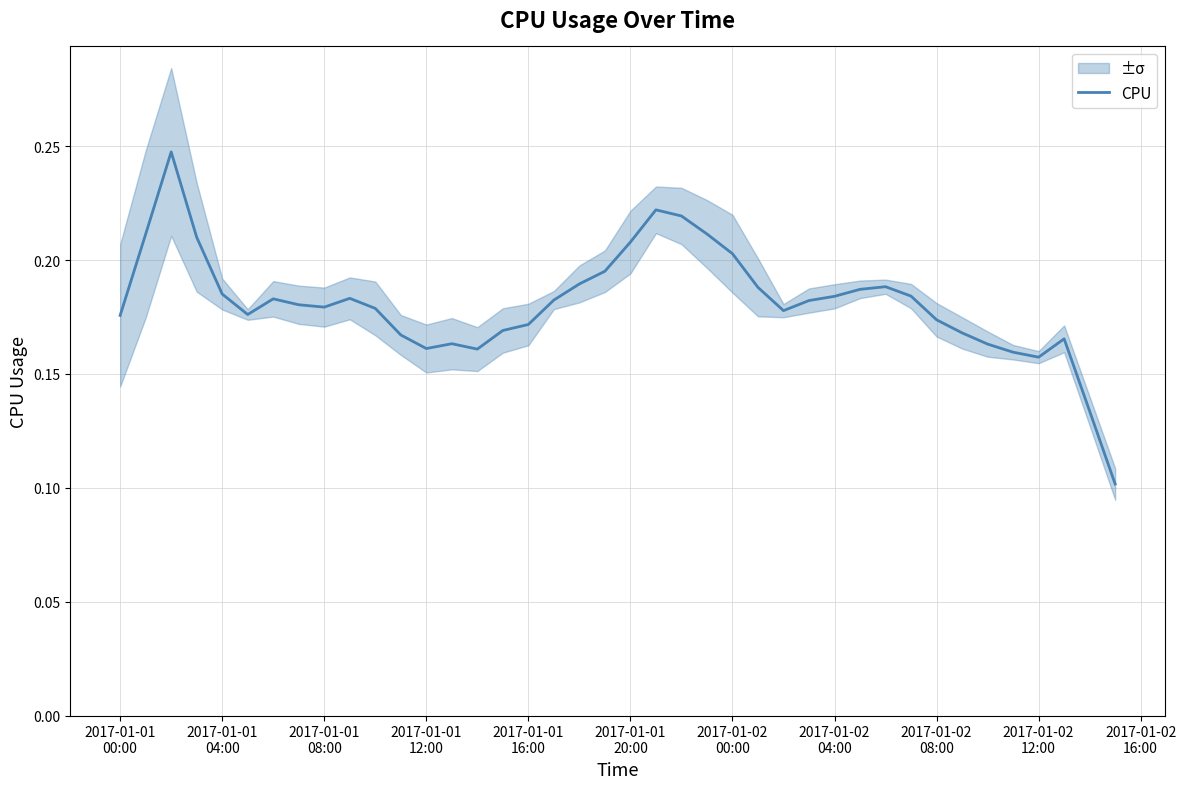

Reading left to right, list all the values displayed in this chart.

0.2	0.2	0.2	0.2	0.2	0.2	0.2	0.2	0.2	0.2	0.2	0.2	0.2	0.2	0.2	0.2	0.2	0.2	0.2	0.2	0.2	0.2	0.2	0.2	0.2	0.2	0.2	0.2	0.2	0.2	0.2	0.2	0.2	0.2	0.2	0.2	0.2	0.2	0.1	0.1